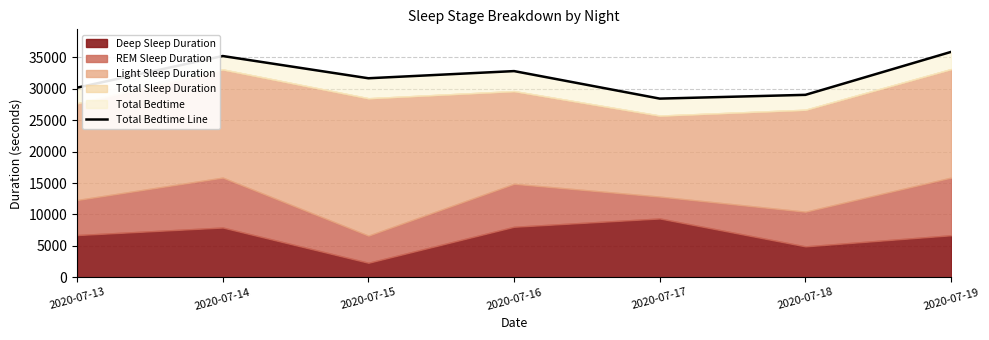

What is the value of the 4th point from the left?

32820